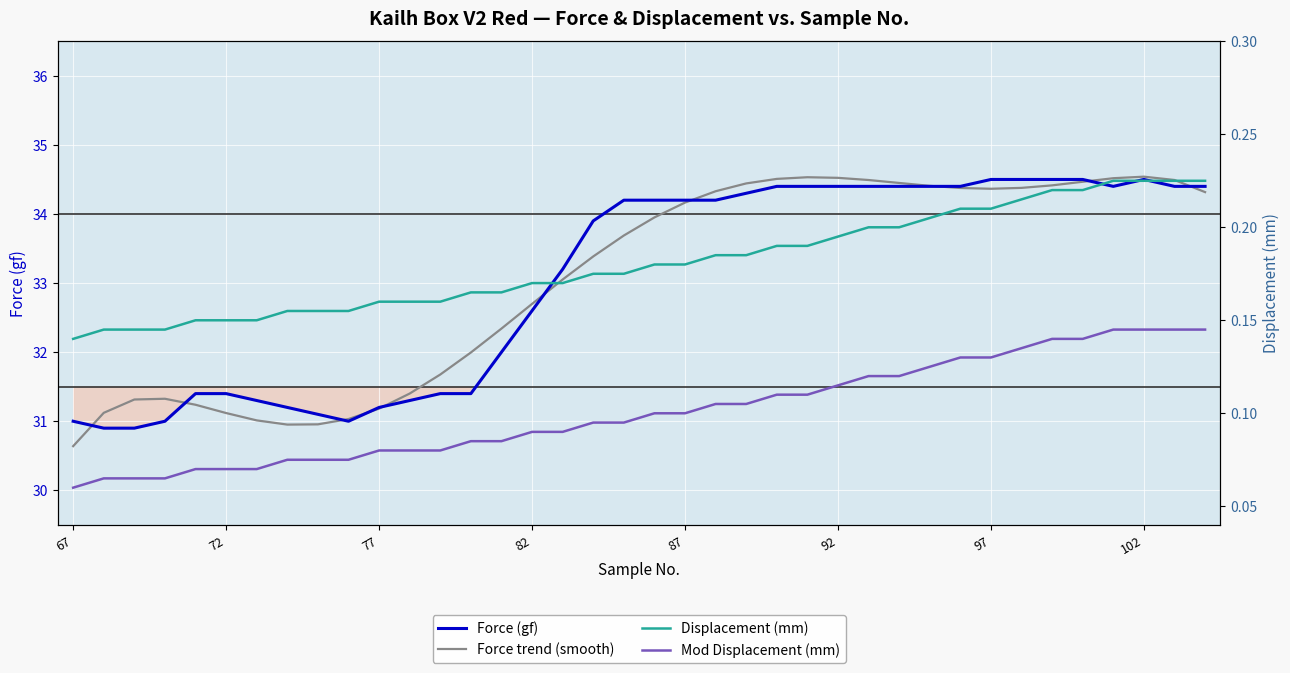

Which series has the widest spread of values?

Force trend (smooth)